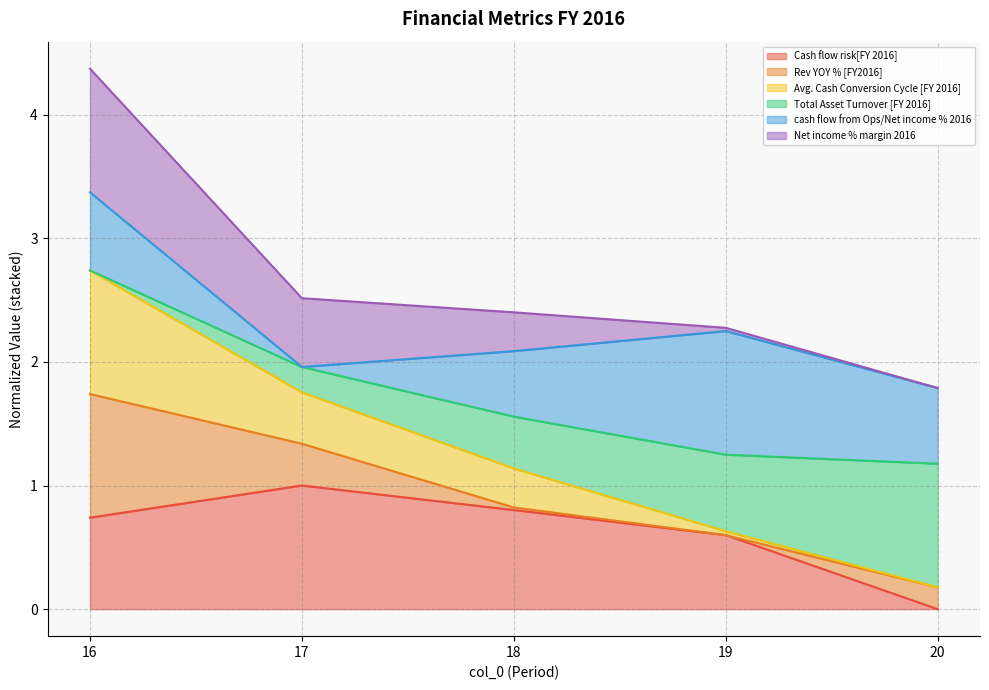

True or false: Cash flow risk[FY 2016] has a value of 1.8 at 17.

False